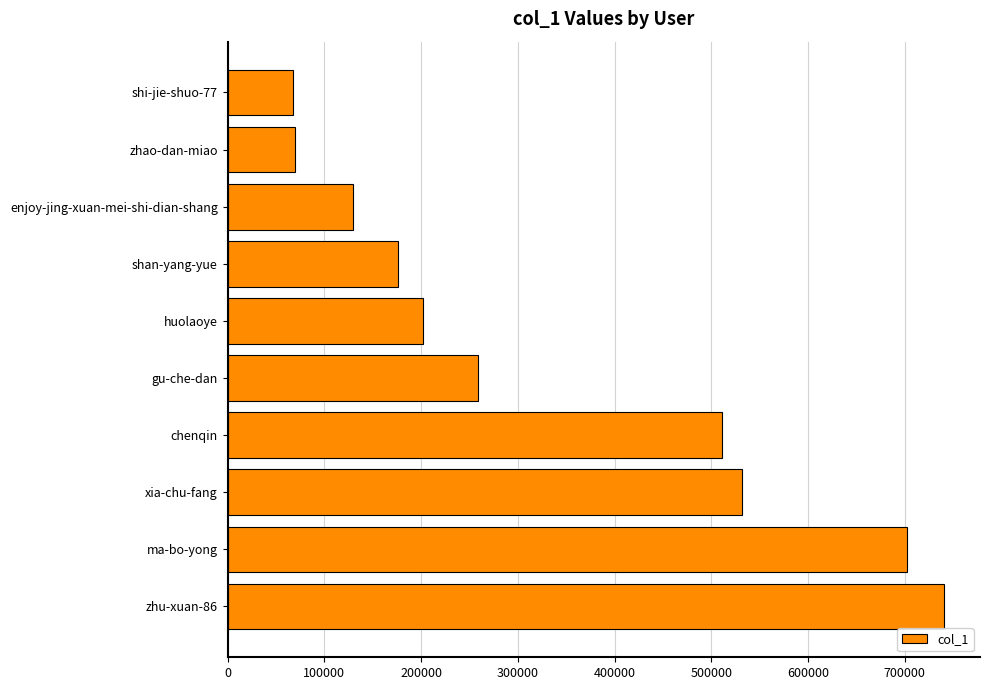

The value at ma-bo-yong is 701782. True or false?

True